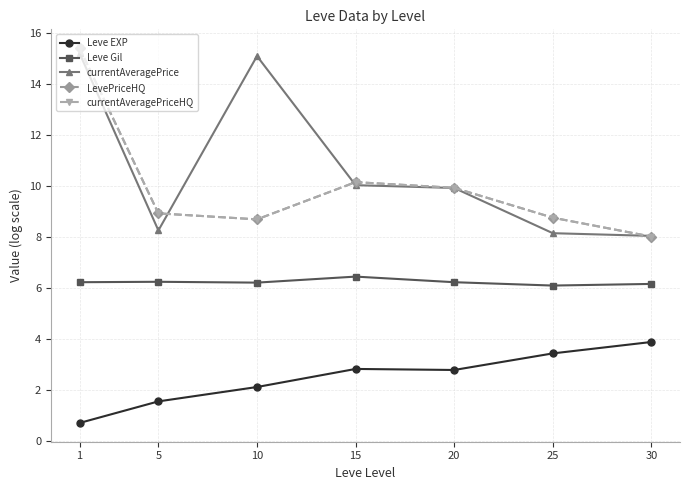

At how many categories does at least one series exceed 8?

7